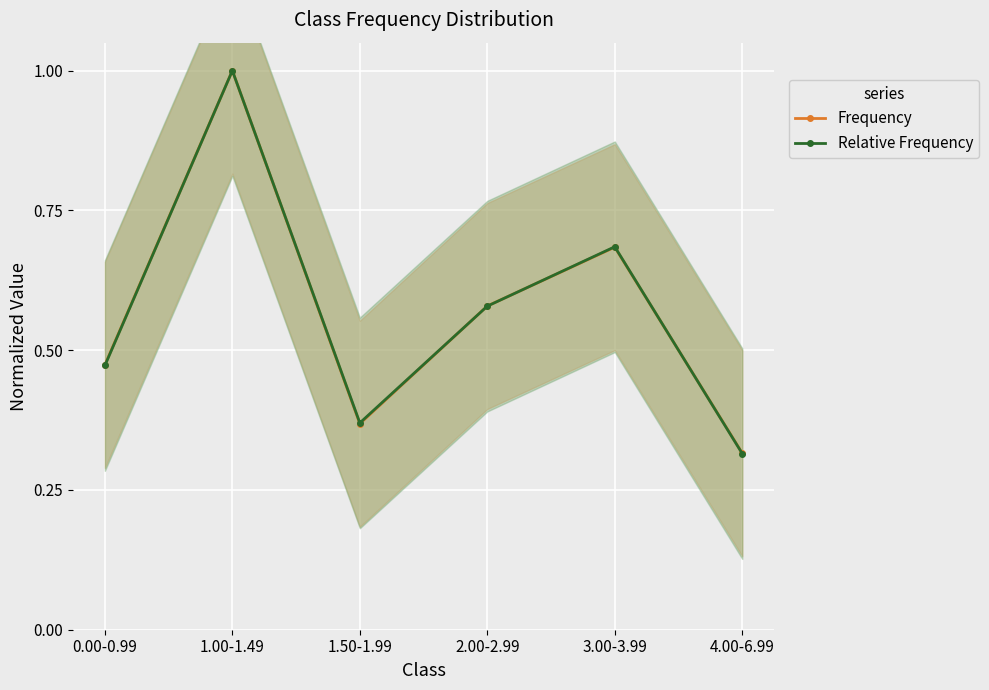

What is the total value across all series at 4.00-6.99?

0.6